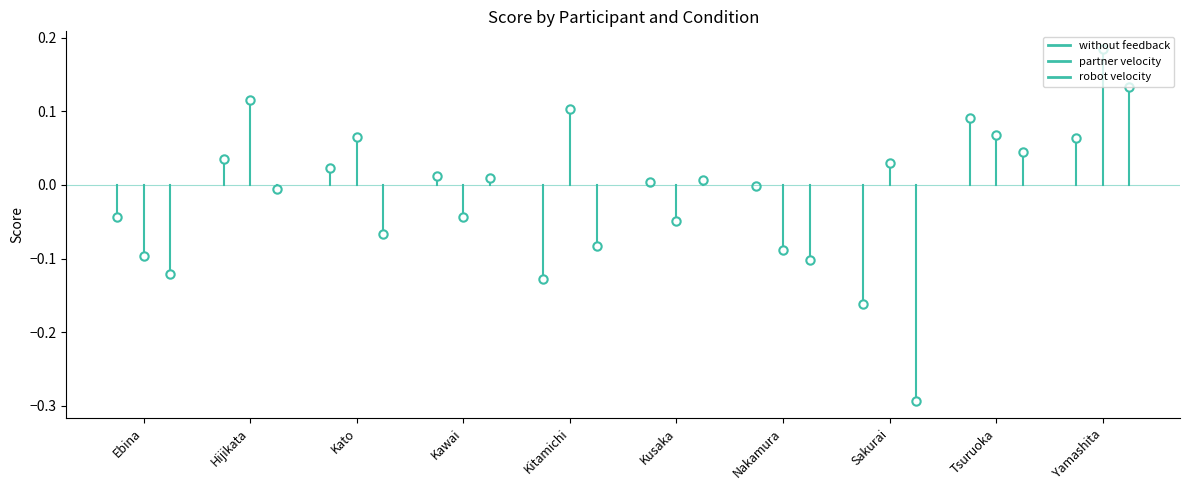

List the series in order of their overall mean, lowest first.

robot velocity, partner velocity, without feedback